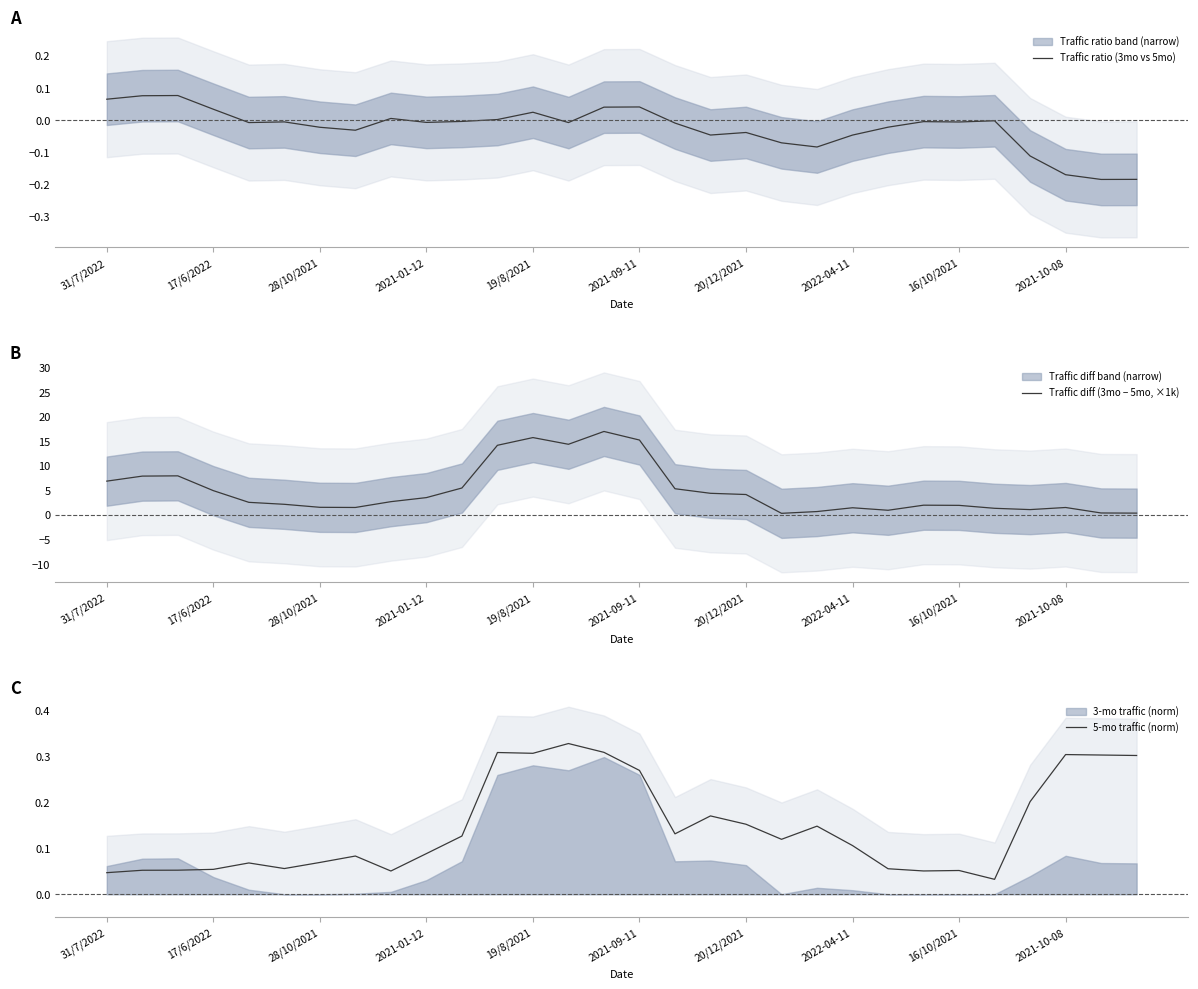

In 5-mo traffic (norm), how many points are lower than both neighbors (excluding endpoints)?

7